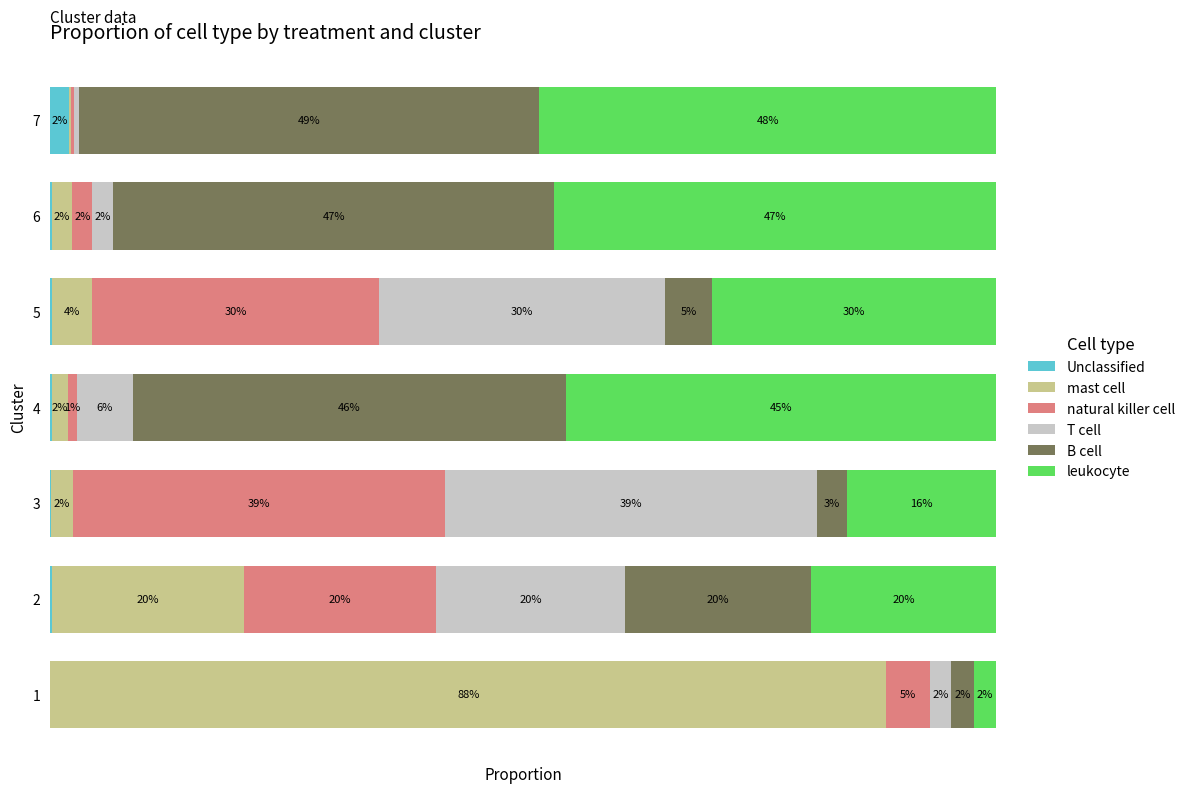

What are all the series names shown in the legend?

Unclassified, mast cell, natural killer cell, T cell, B cell, leukocyte